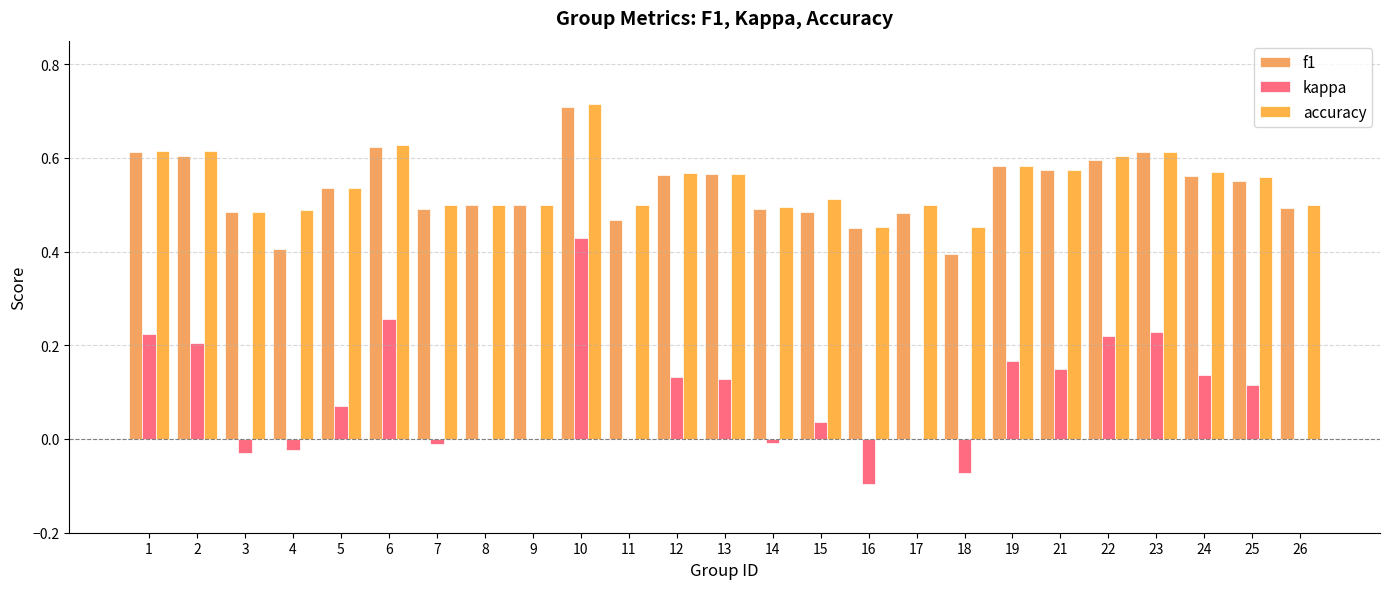

Count the accuracy values in the range 0 to 1.

25